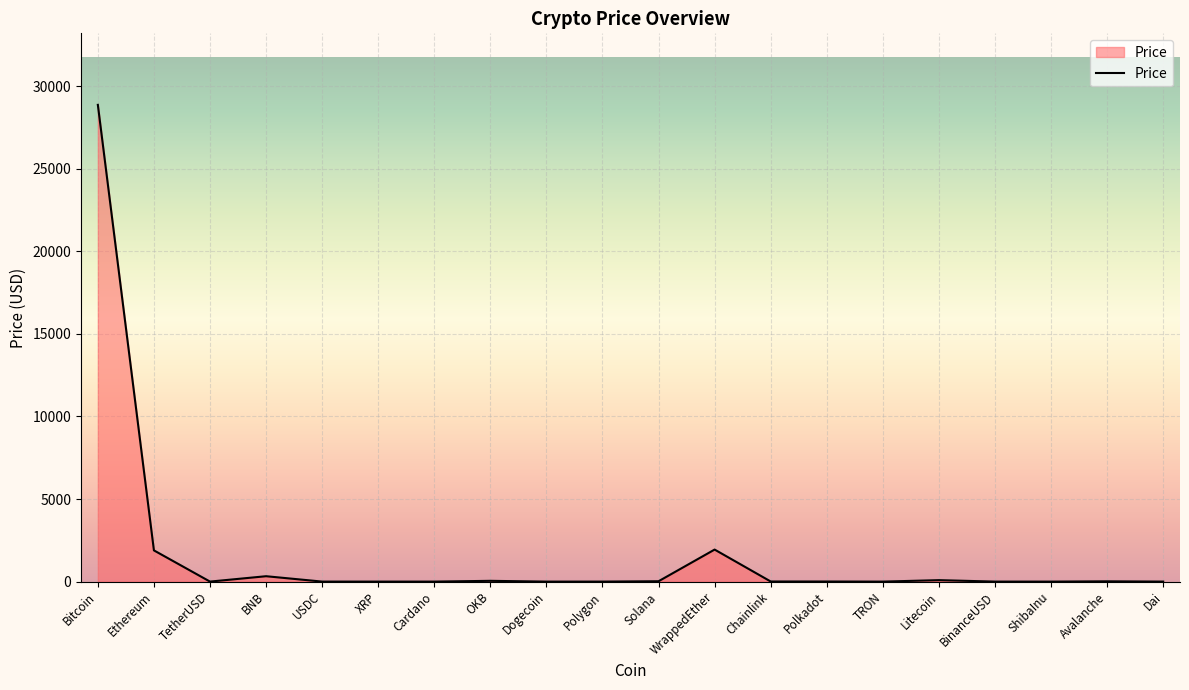

What is the difference between the maximum and minimum values?

28863.3